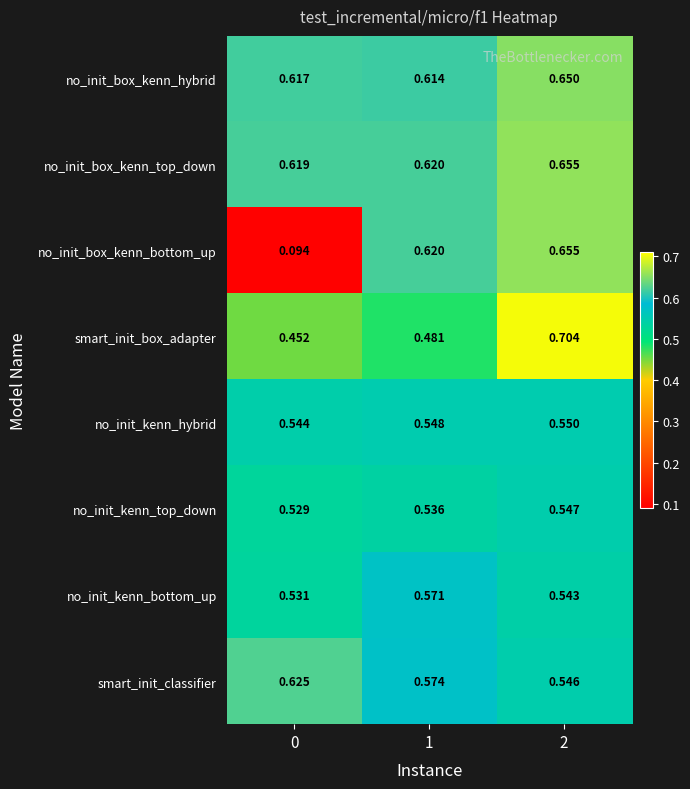

Which series has the largest total across all categories?

no_init_box_kenn_top_down